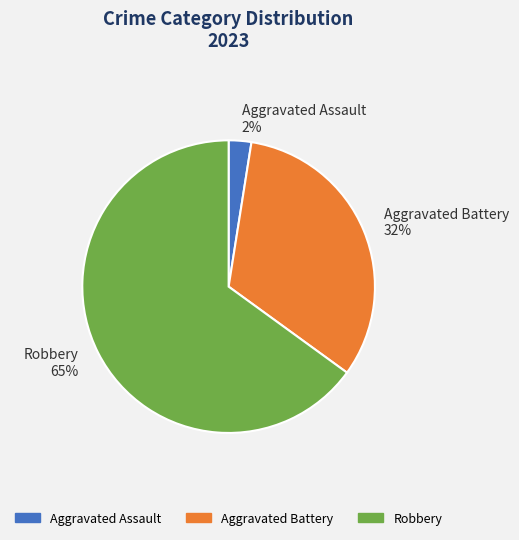

How many segments does this pie chart have?

3